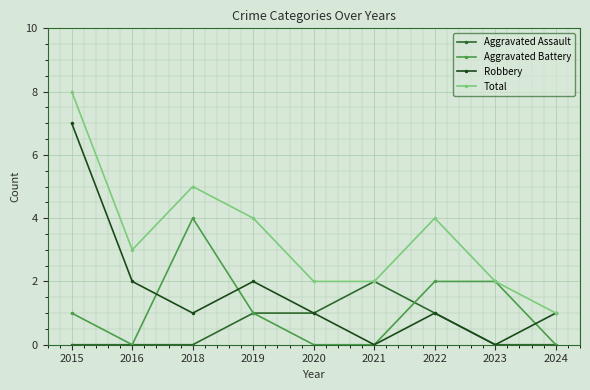

Reading right to left, list all the values displayed in this chart.

Aggravated Assault: 2024=0	2023=0	2022=1	2021=2	2020=1	2019=1	2018=0	2016=0	2015=0
Aggravated Battery: 2024=0	2023=2	2022=2	2021=0	2020=0	2019=1	2018=4	2016=0	2015=1
Robbery: 2024=1	2023=0	2022=1	2021=0	2020=1	2019=2	2018=1	2016=2	2015=7
Total: 2024=1	2023=2	2022=4	2021=2	2020=2	2019=4	2018=5	2016=3	2015=8